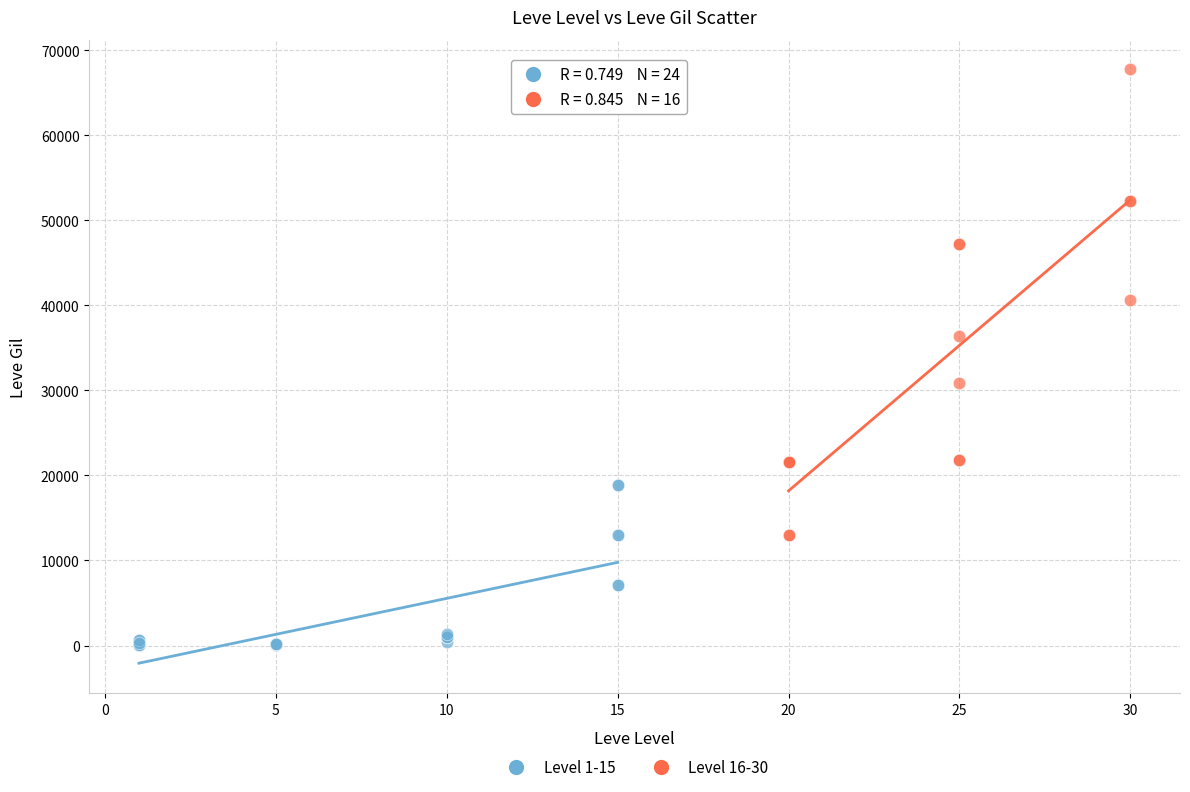

Which series has the widest spread of Y values?

Level 16-30